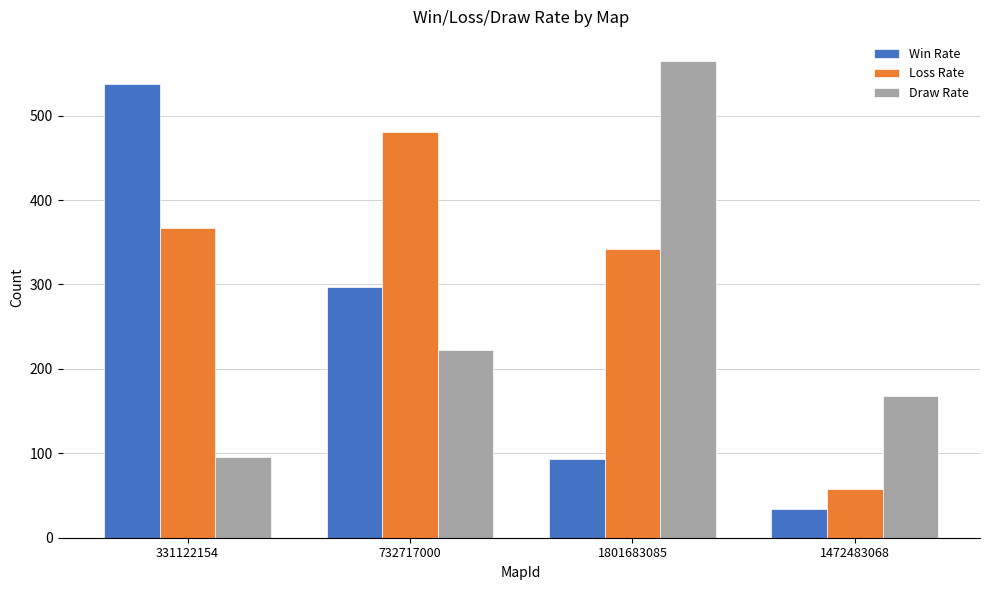

True or false: Win Rate has a value of 52 at 1801683085.

False